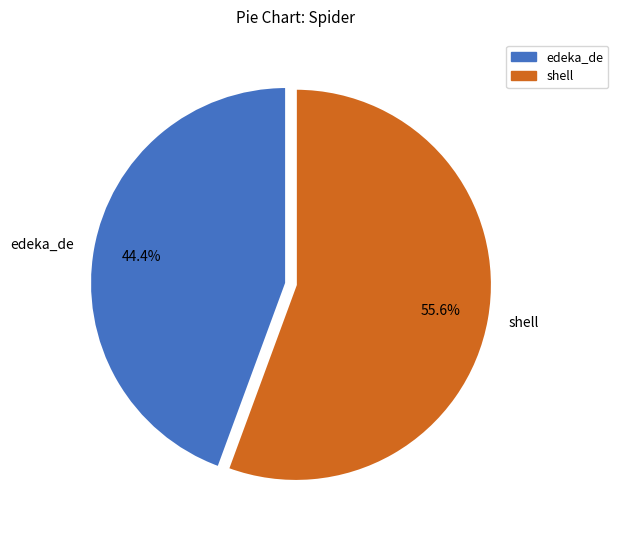

Rank the categories by value from highest to lowest.

shell, edeka_de